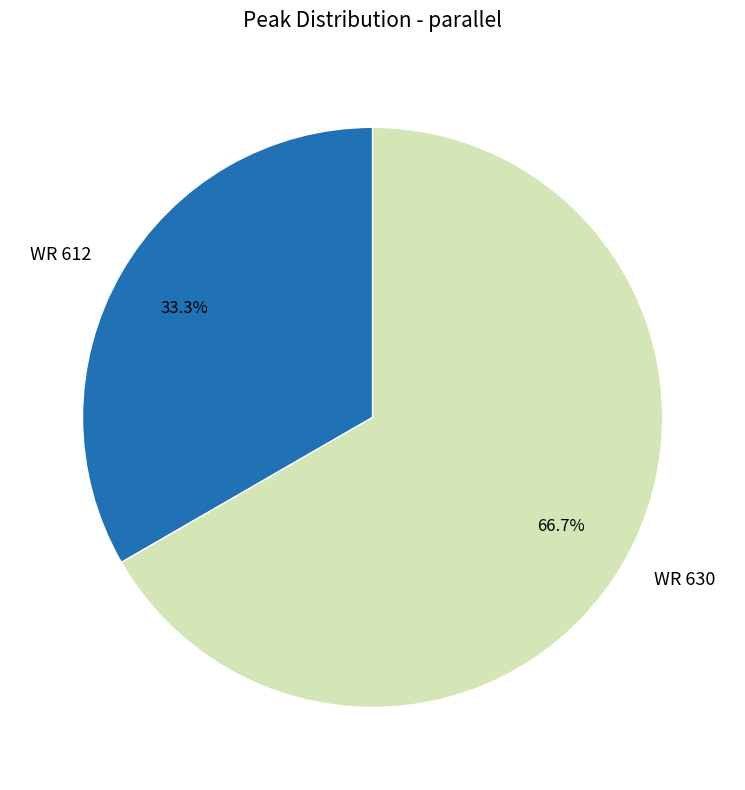

True or false: WR 630 accounts for 67% of the total.

True